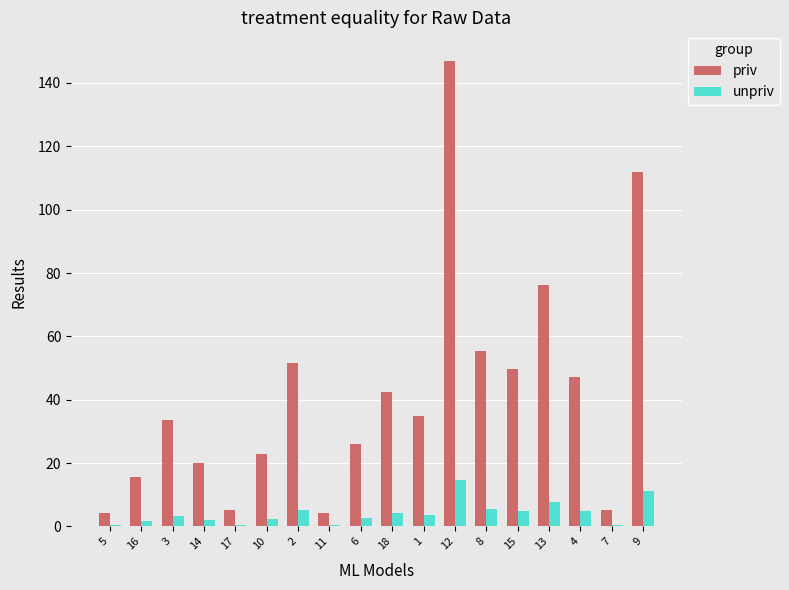

Which series changed the most between 1 and 4?

priv